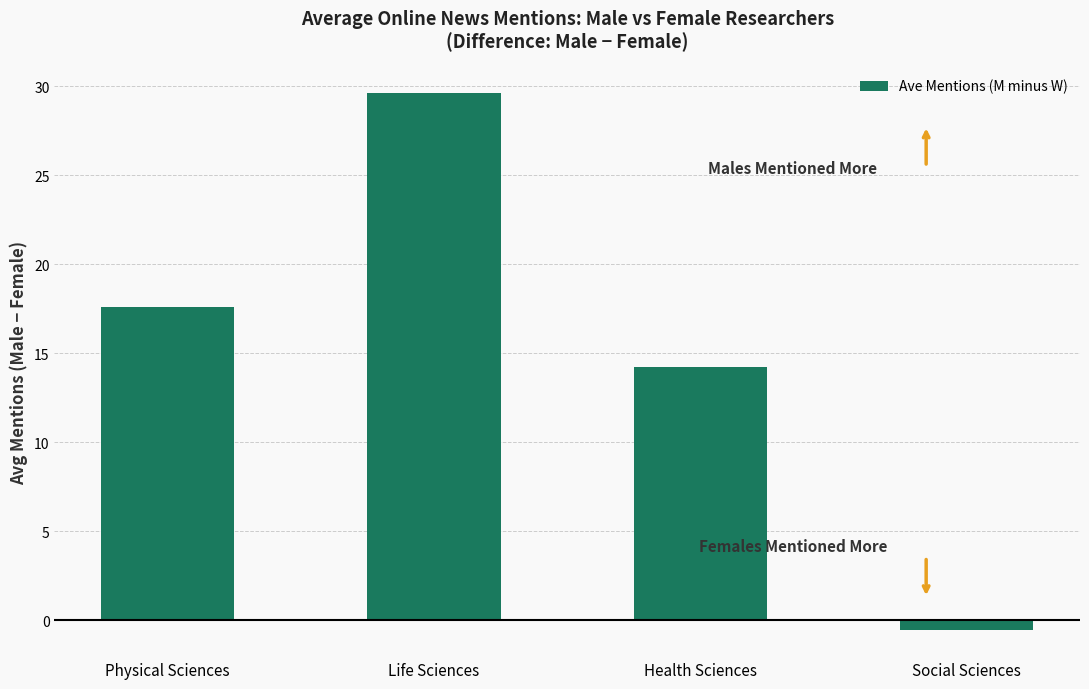

True or false: the data shows 17.6 at Physical Sciences.

True